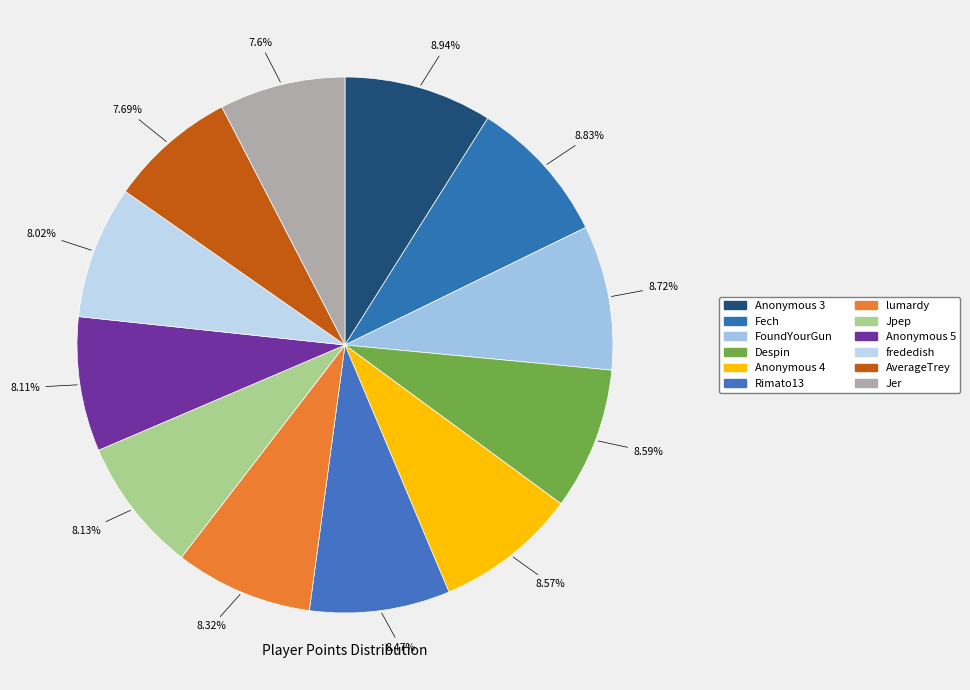

What is the largest slice in the pie chart?

Anonymous 3